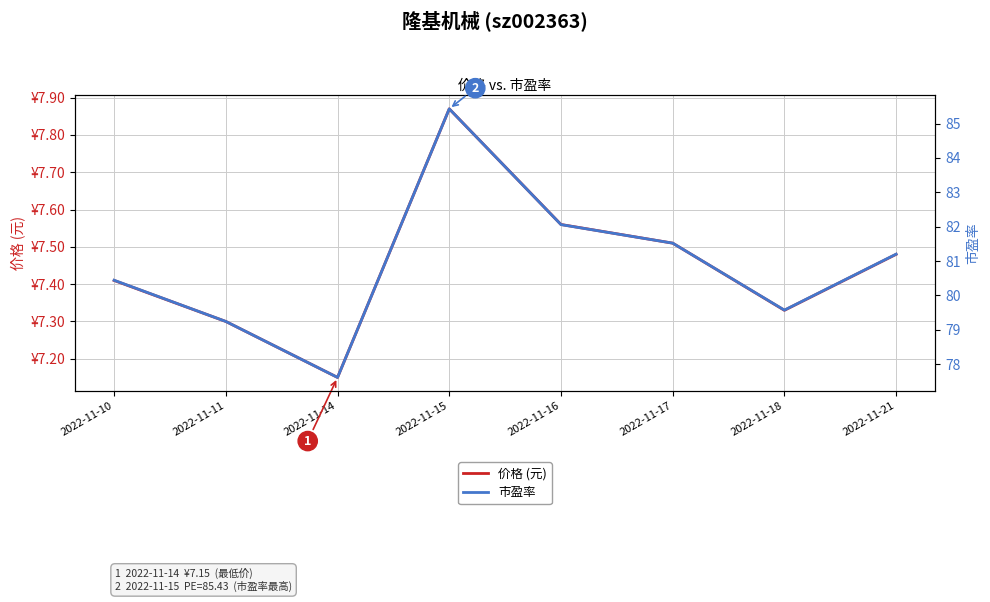

Which series has the largest range (max minus min)?

市盈率